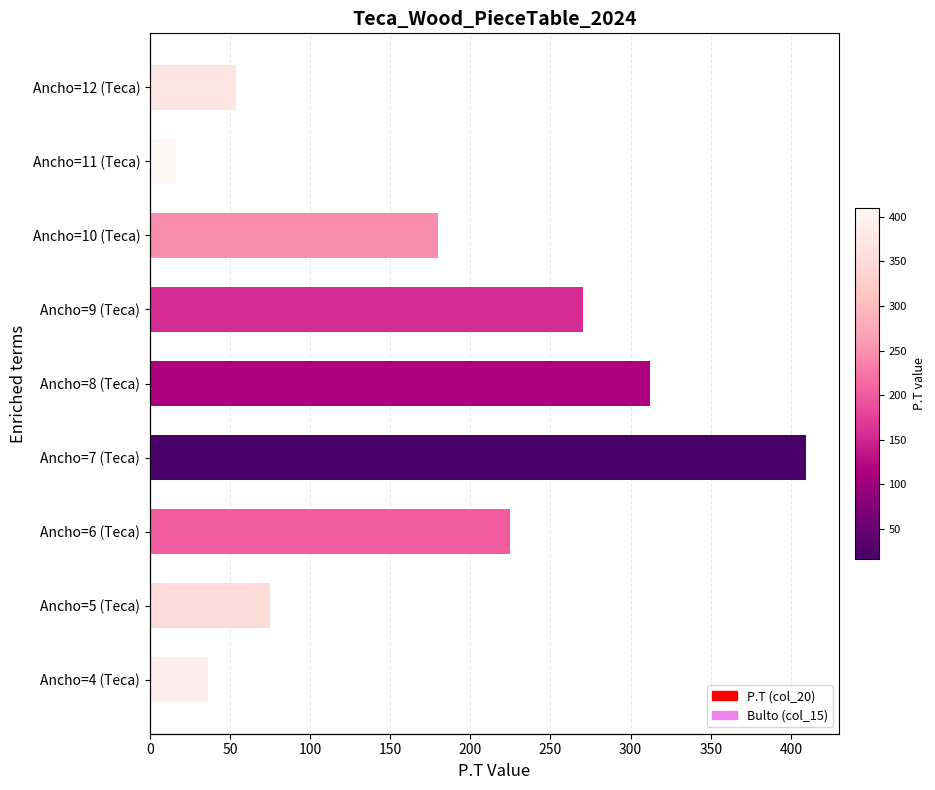

What is the value of the P.T (col_20) bar at the 9th from the left?

54.0